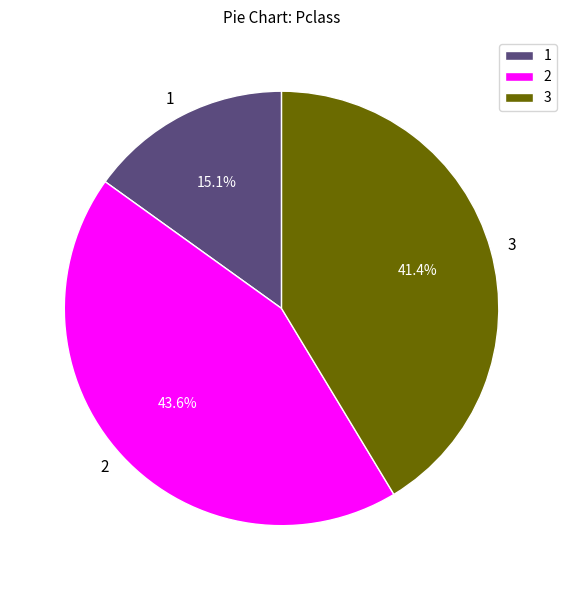

Is there any slice that represents more than half of the pie?

No